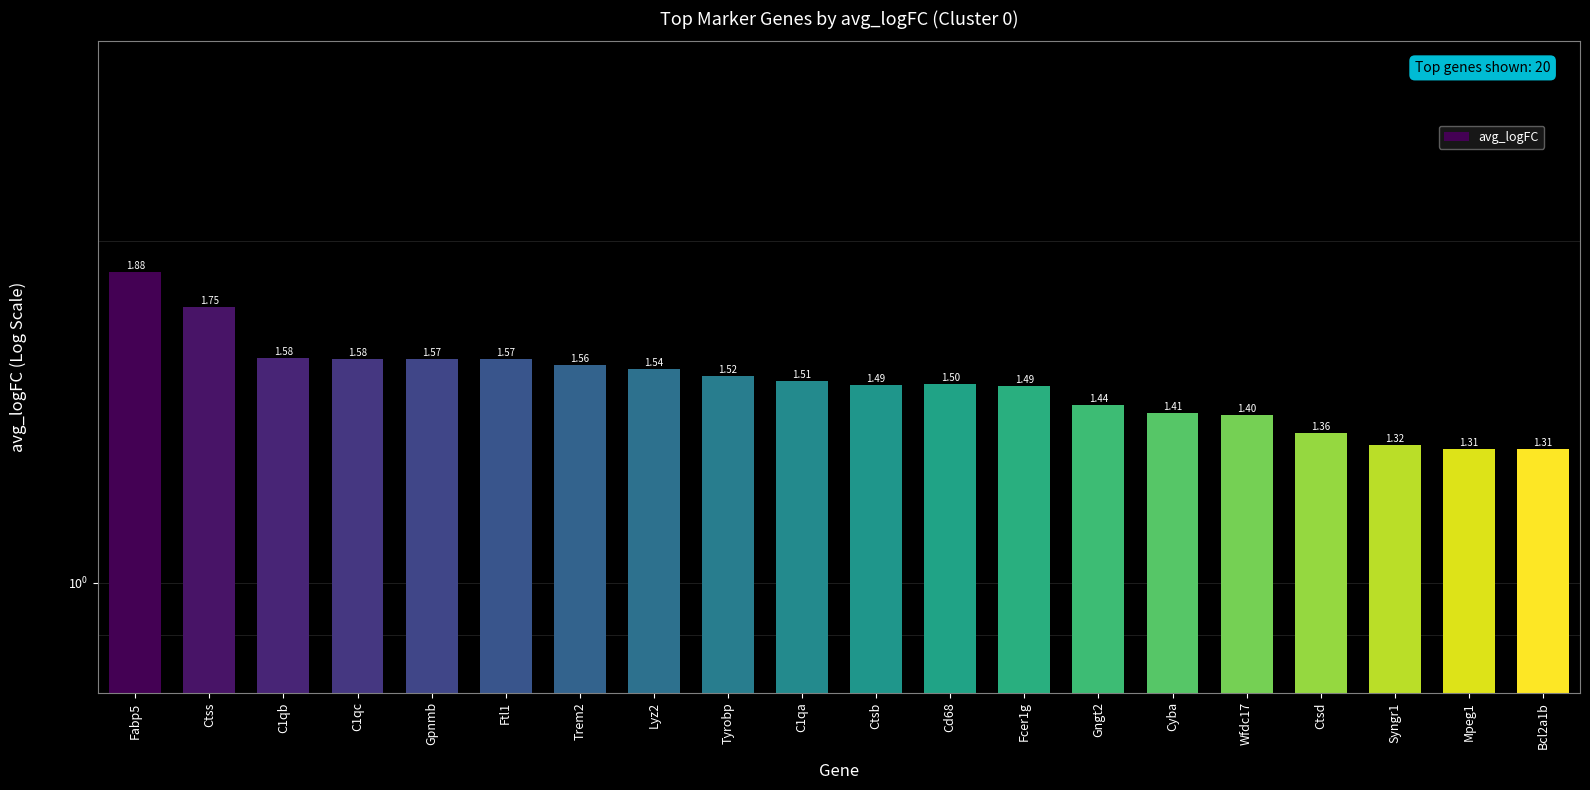

What is the greatest value displayed?

1.9